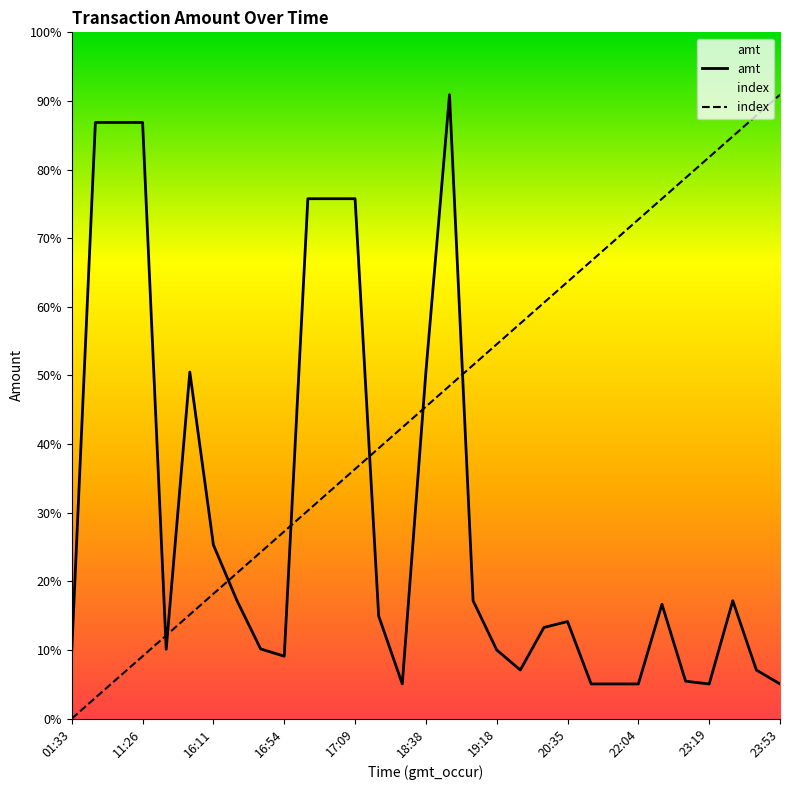

Where does the amt series first go above 1400?

11:26